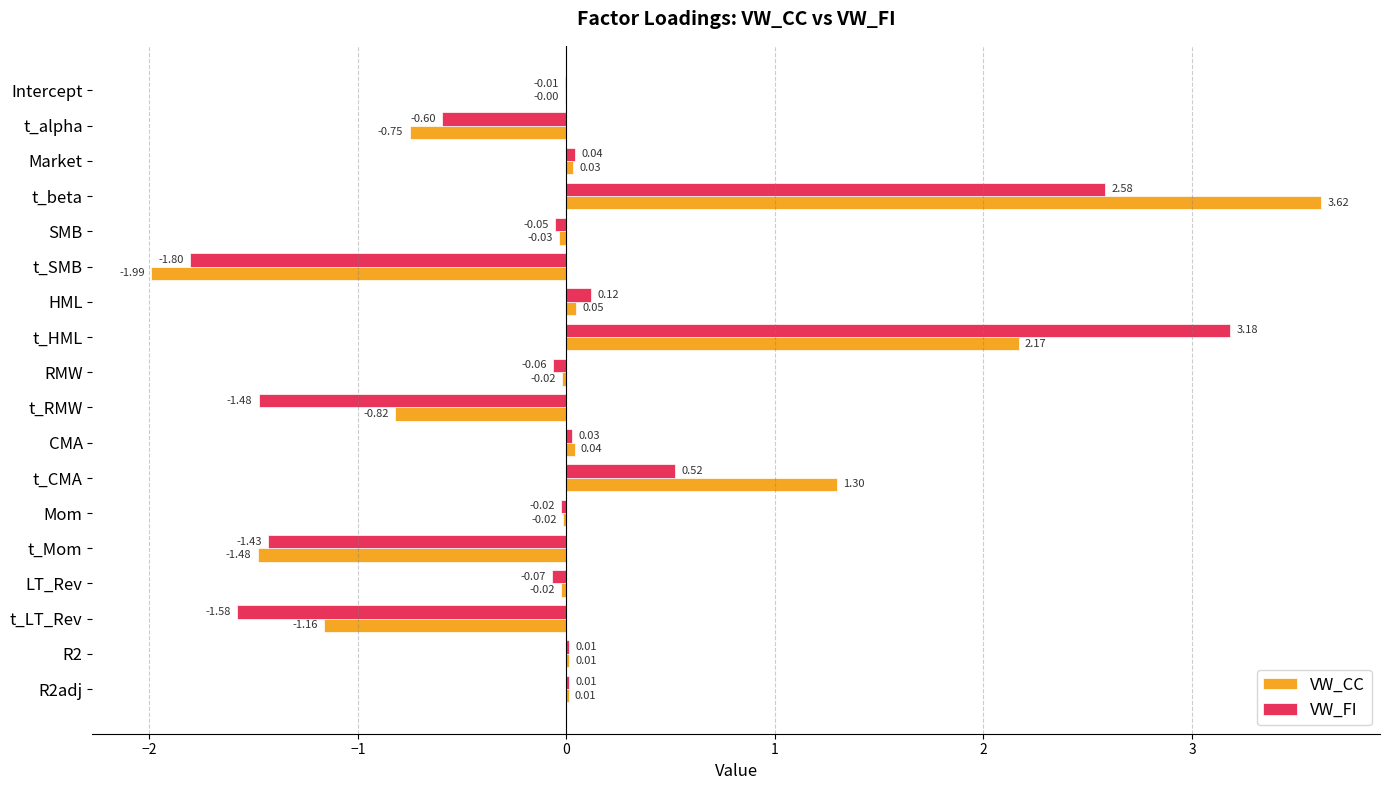

Which series has the largest range (max minus min)?

VW_CC